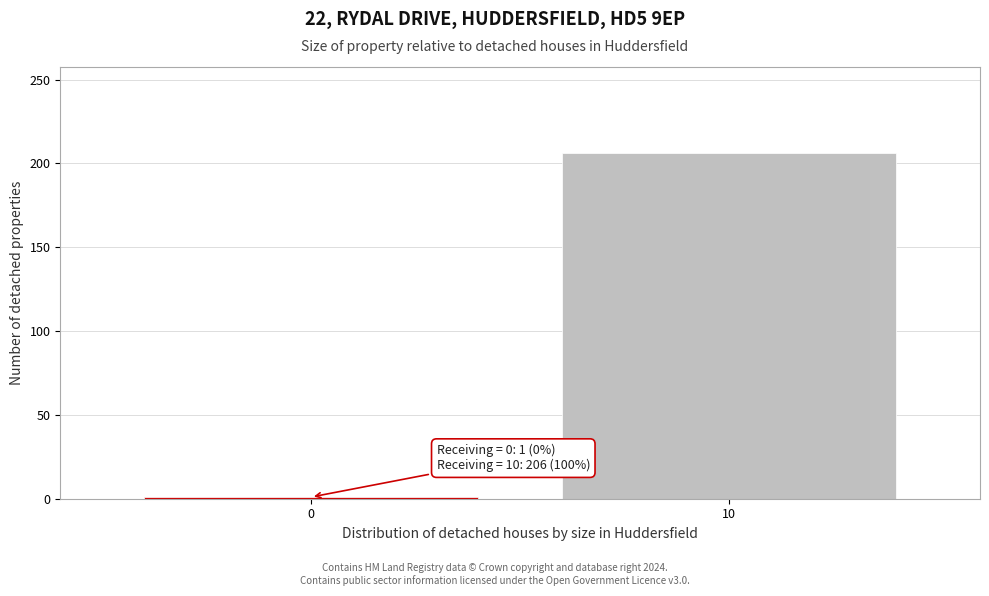

Reading left to right, what are all the values shown in this chart?

0=1	10=206